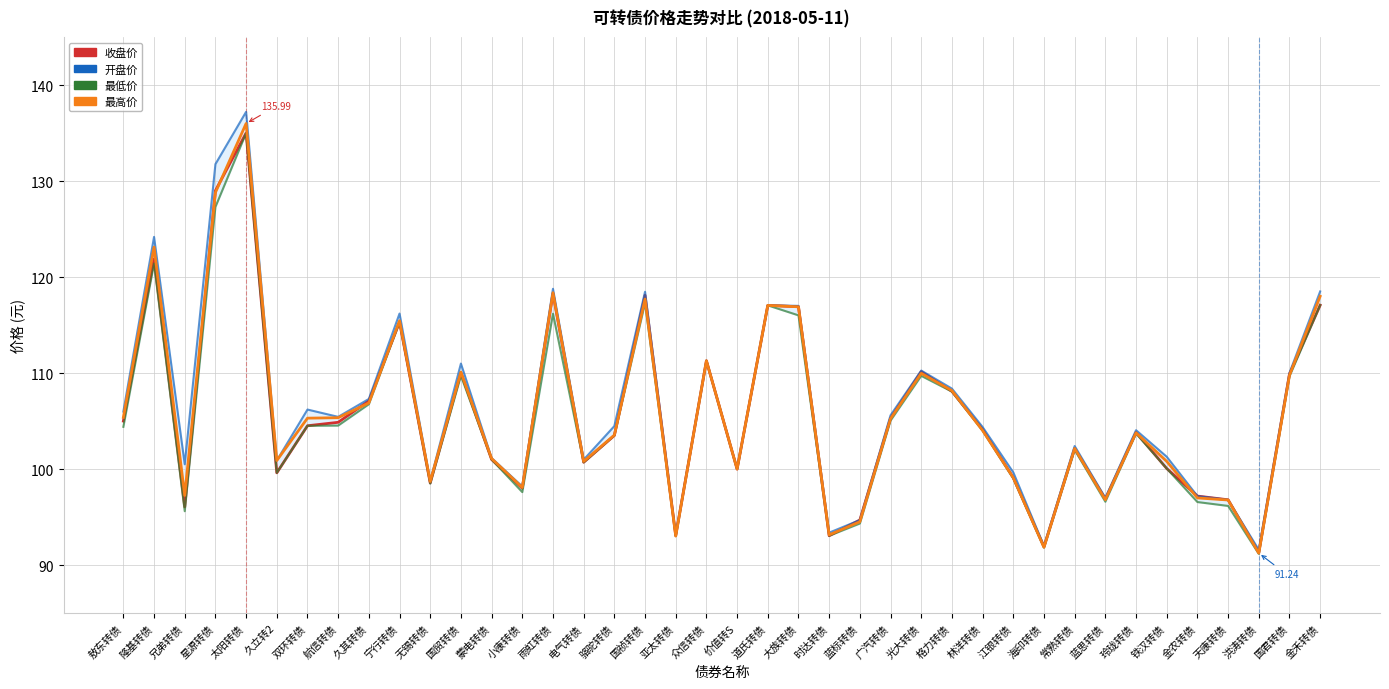

What is the average value of the 收盘价 series?

105.8